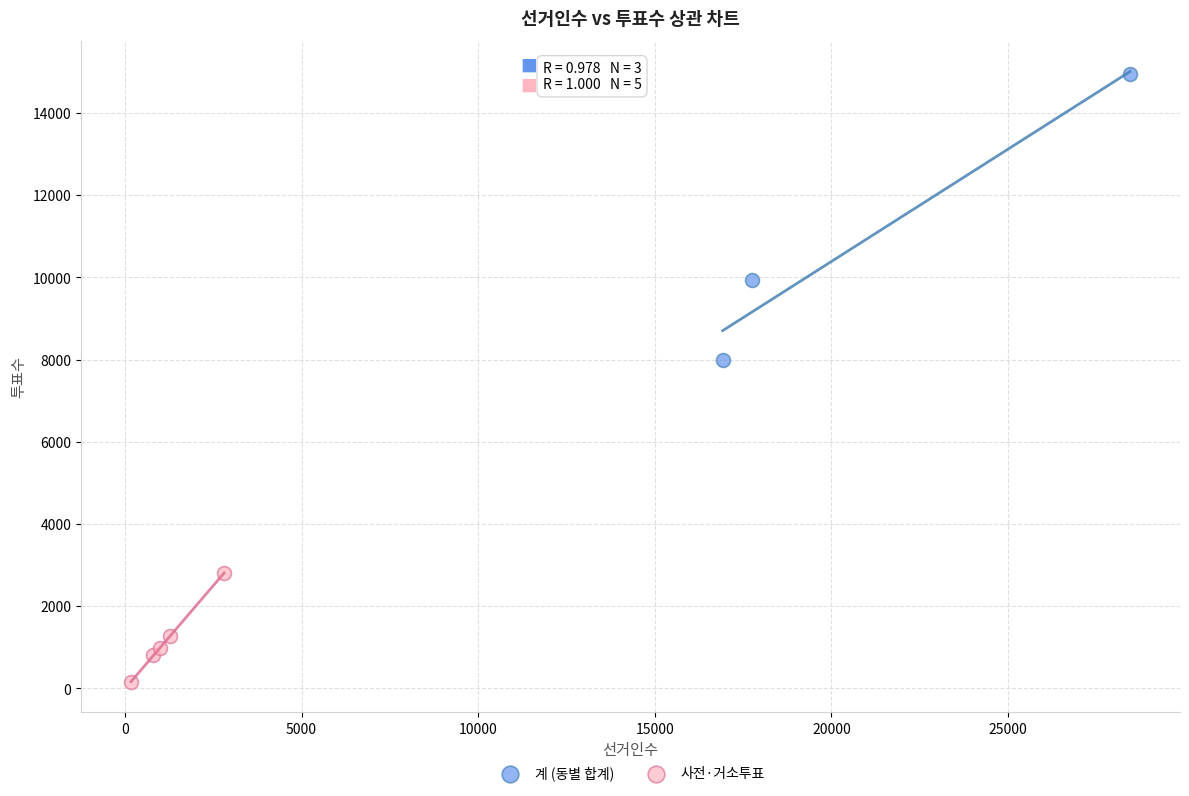

Which series reaches the minimum Y coordinate?

사전·거소투표